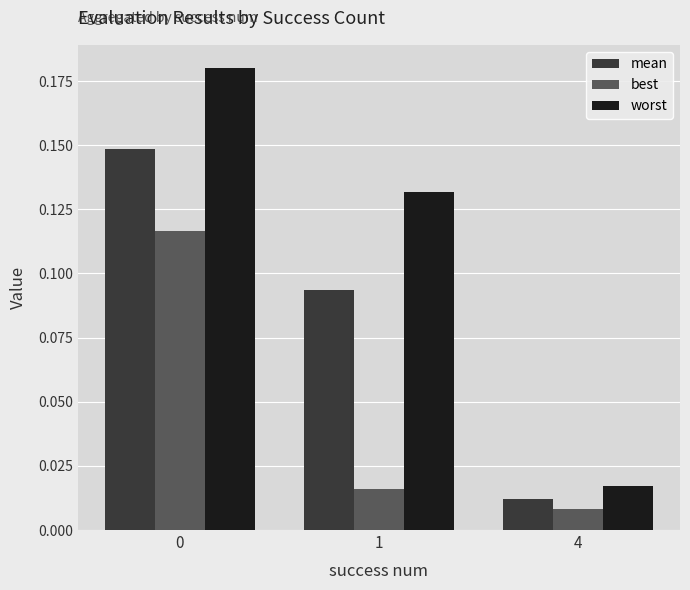

At which label does mean reach its minimum?

4